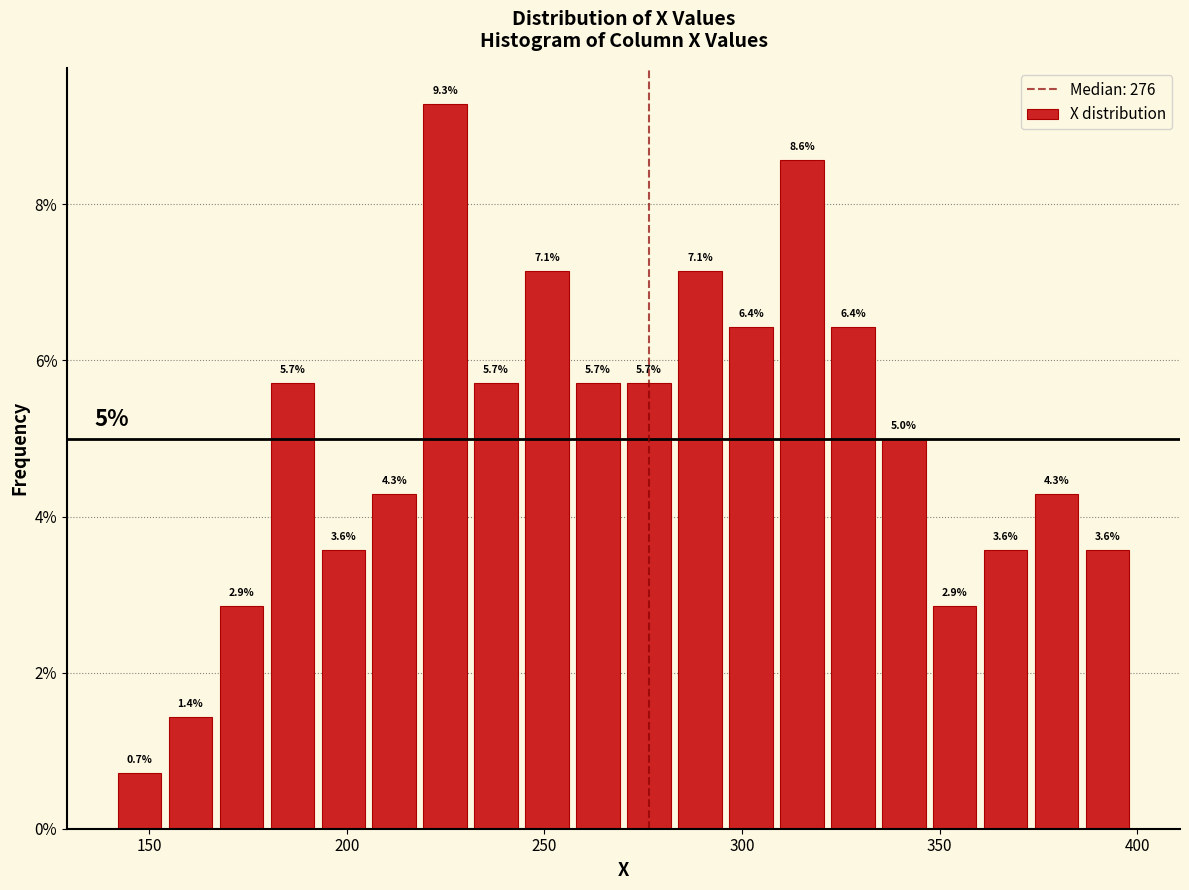

Read against the x-axis, roughly where is the centre of the tallest bar?

225